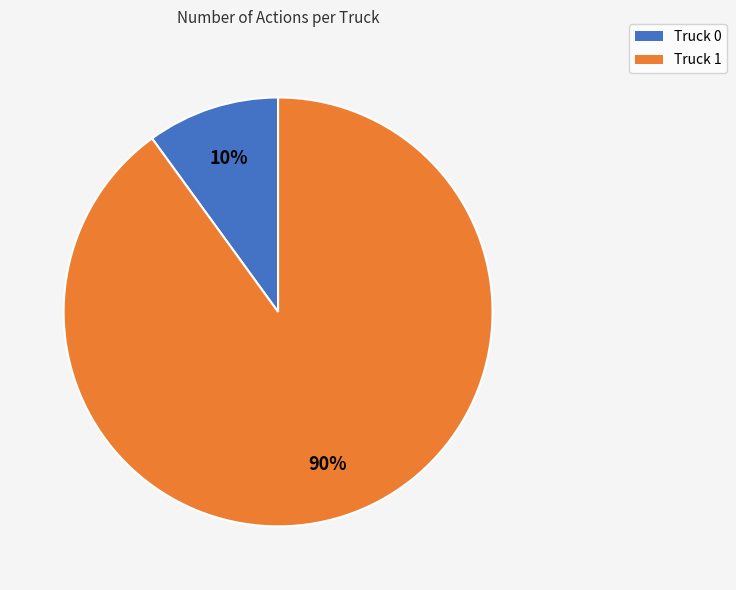

Which slice is the smallest?

Truck 0